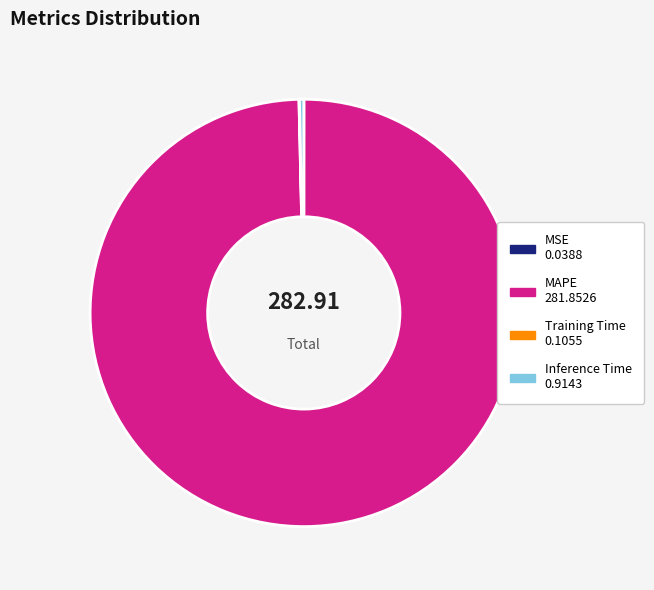

Combined, do Inference Time and MAPE account for over 50%?

Yes